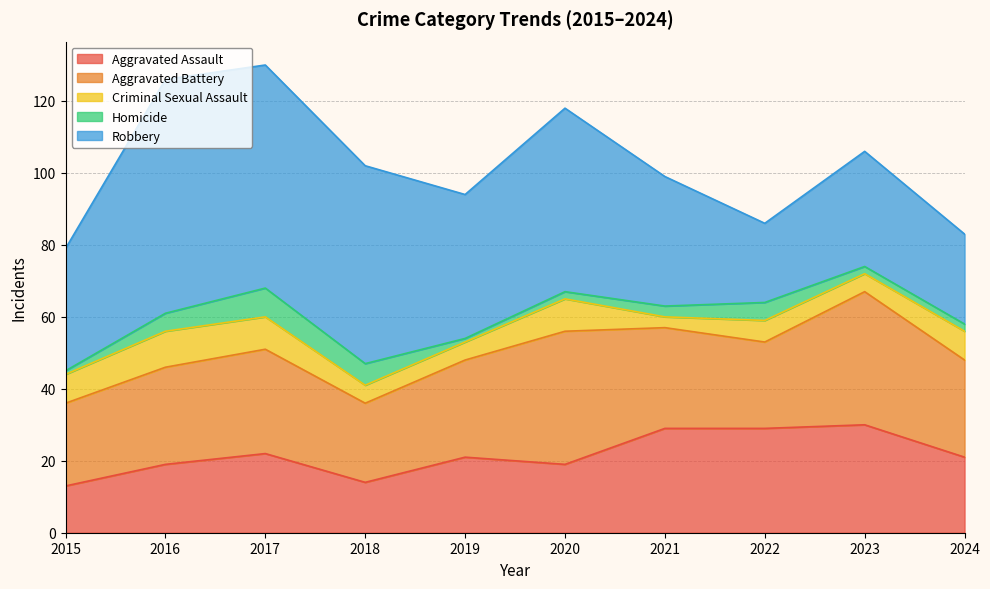

The value of Aggravated Battery at 2015 is 14. True or false?

False